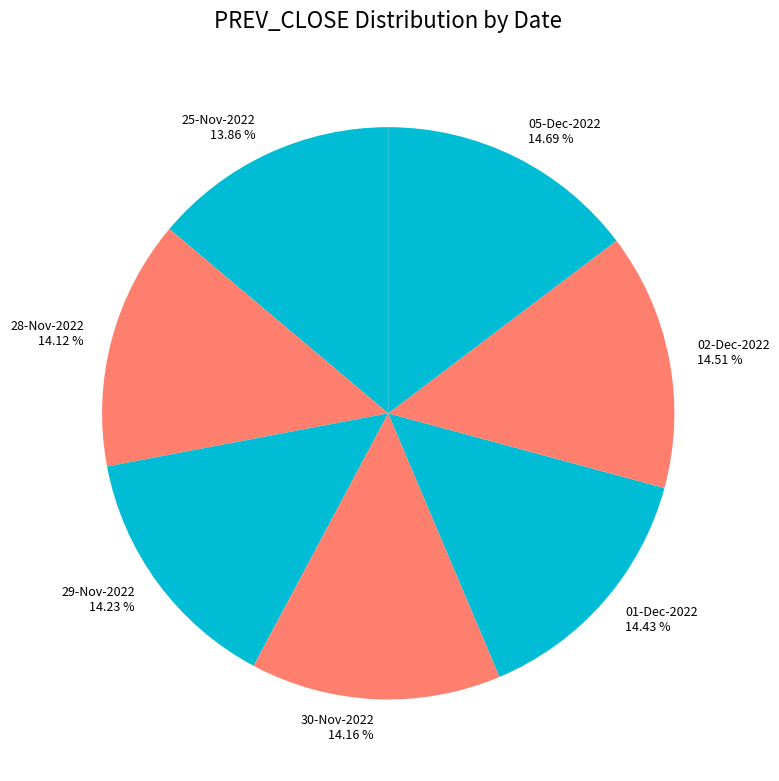

How much of the chart is everything except 05-Dec-2022?

85.3%